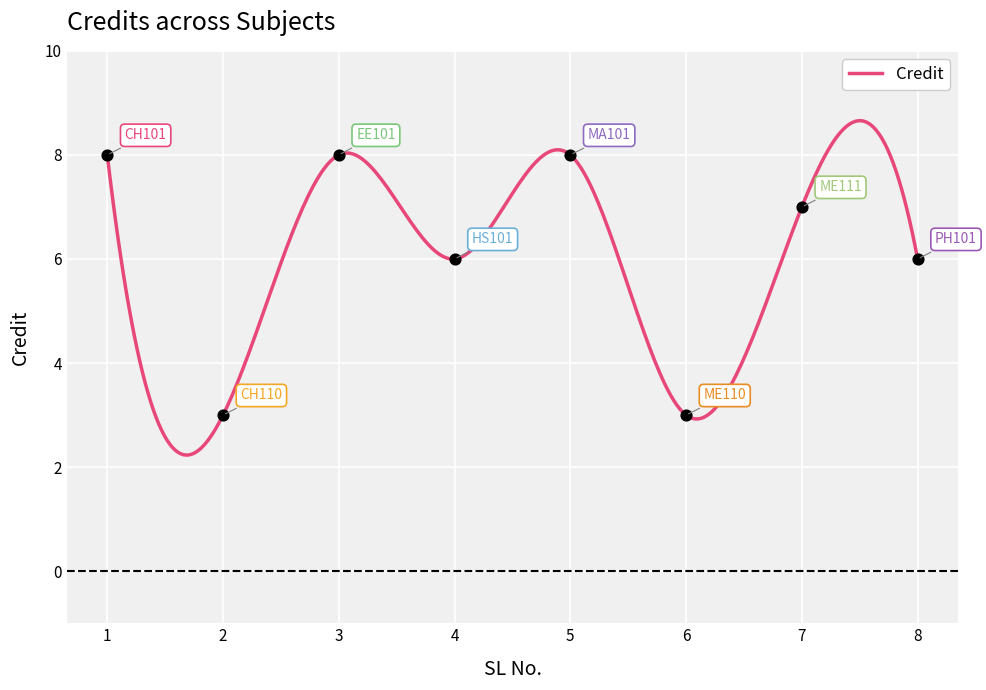

What is the change in value from 1 to 6?

-5